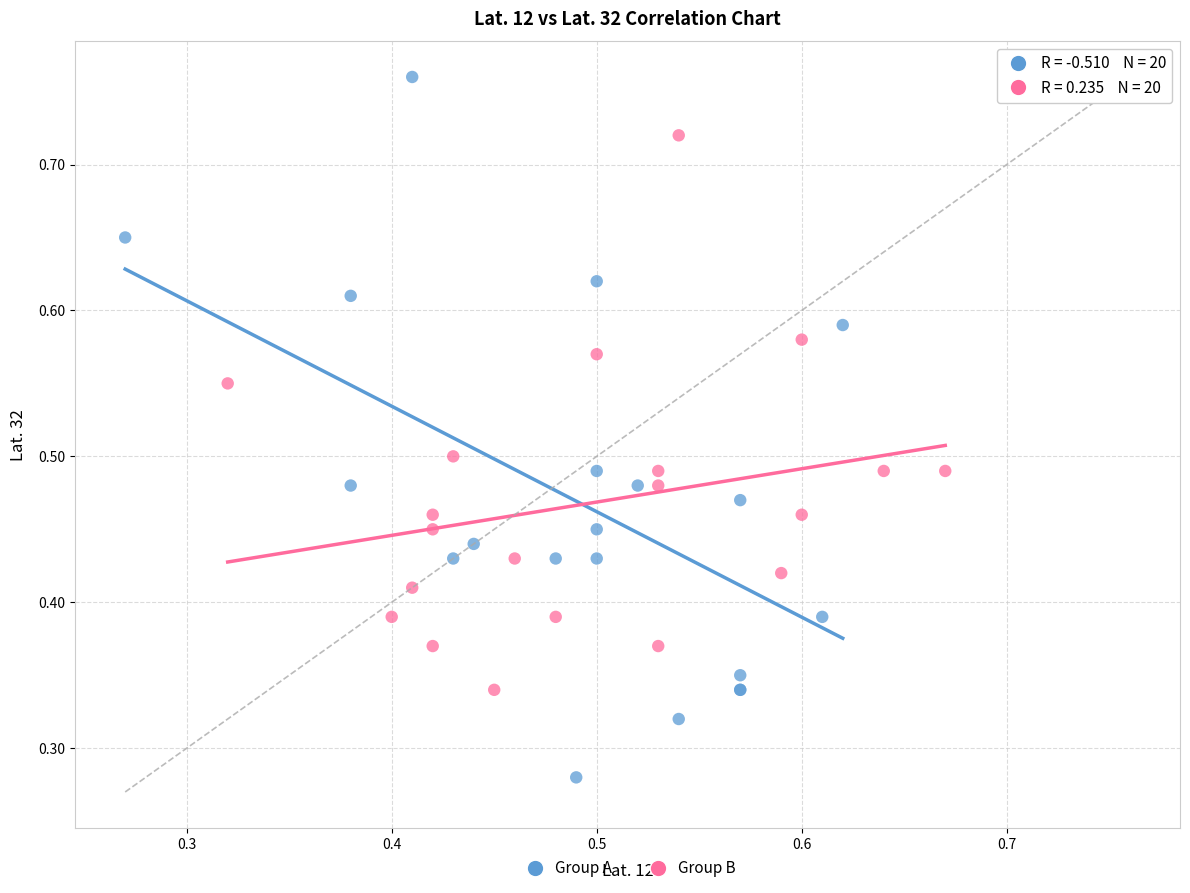

Which series reaches the maximum Y coordinate?

Group A